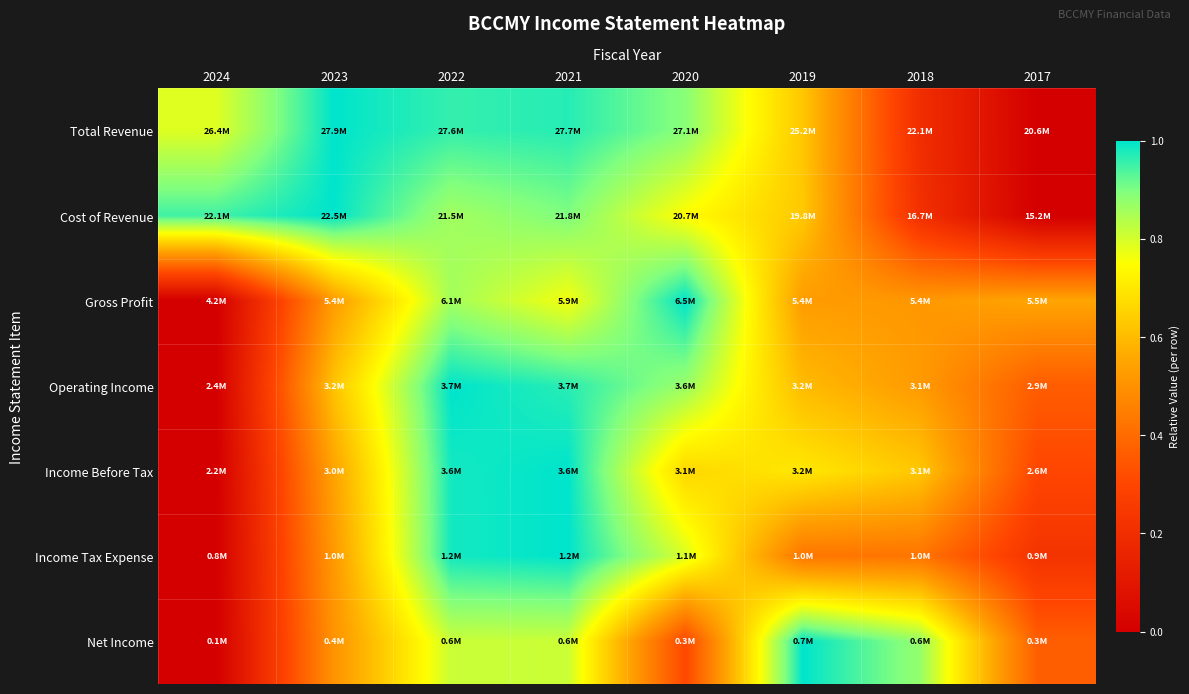

Which category has the highest value across all series?

2023